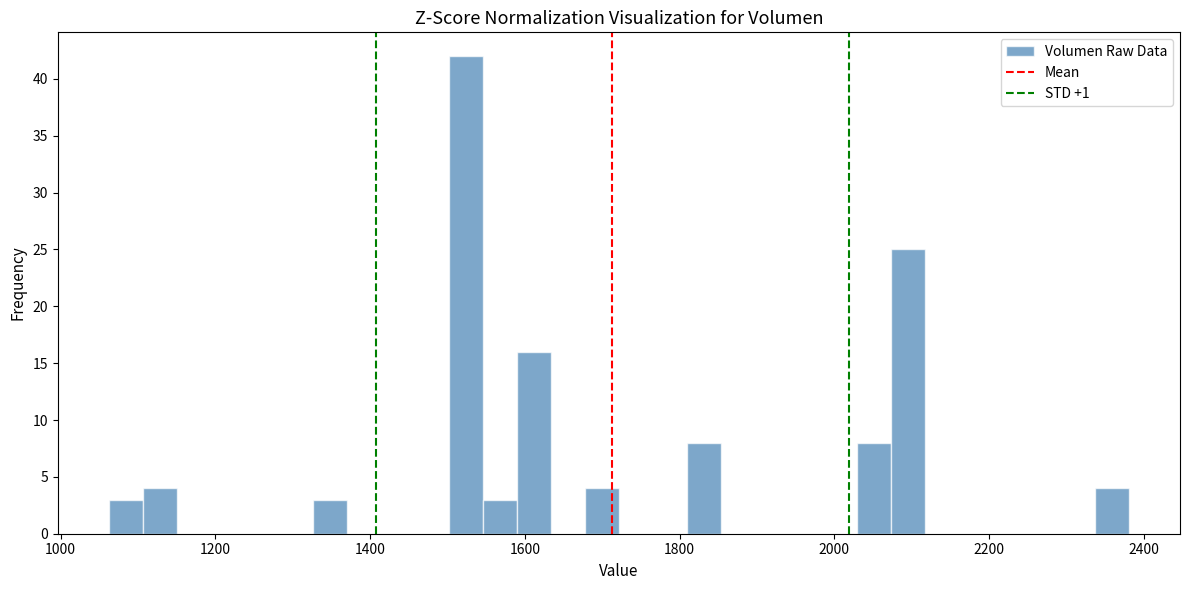

Around what value on the x-axis is the tallest bar? Give the approximate position of its centre, as read against the axis.

1520